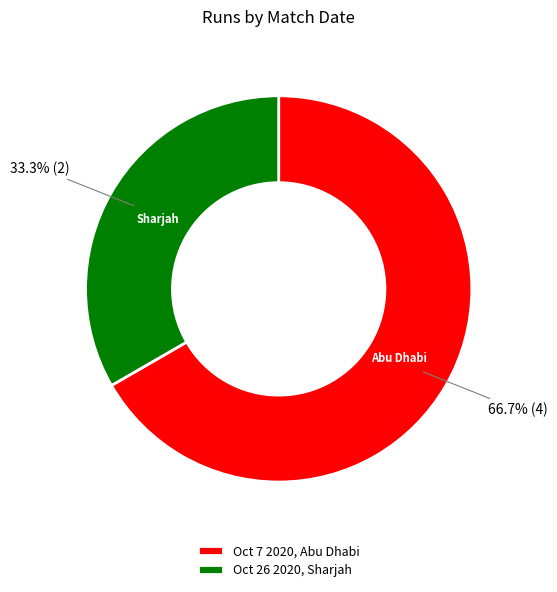

How many segments does this pie chart have?

2